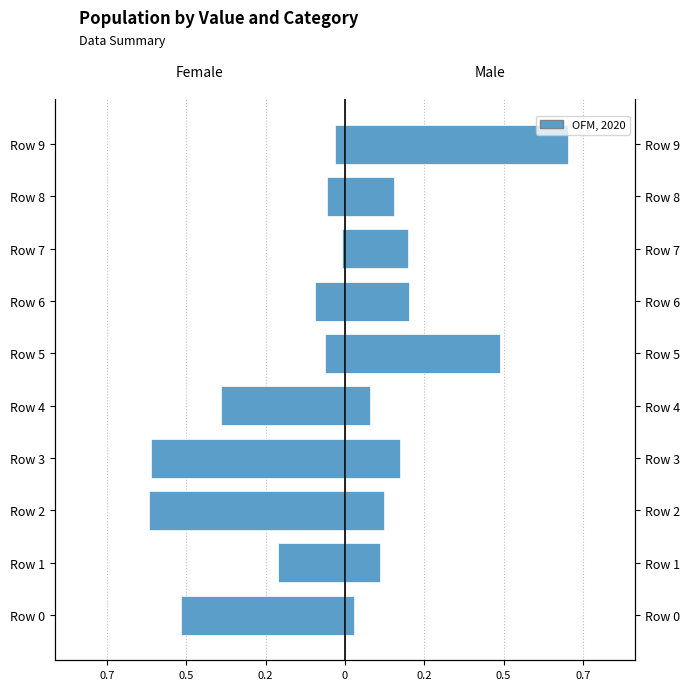

Reading left to right, transcribe all the data shown in this chart.

Female: -0.5	-0.2	-0.6	-0.6	-0.4	-0.1	-0.1	-0.0	-0.1	-0.0
Male: 0.0	0.1	0.1	0.2	0.1	0.5	0.2	0.2	0.2	0.7